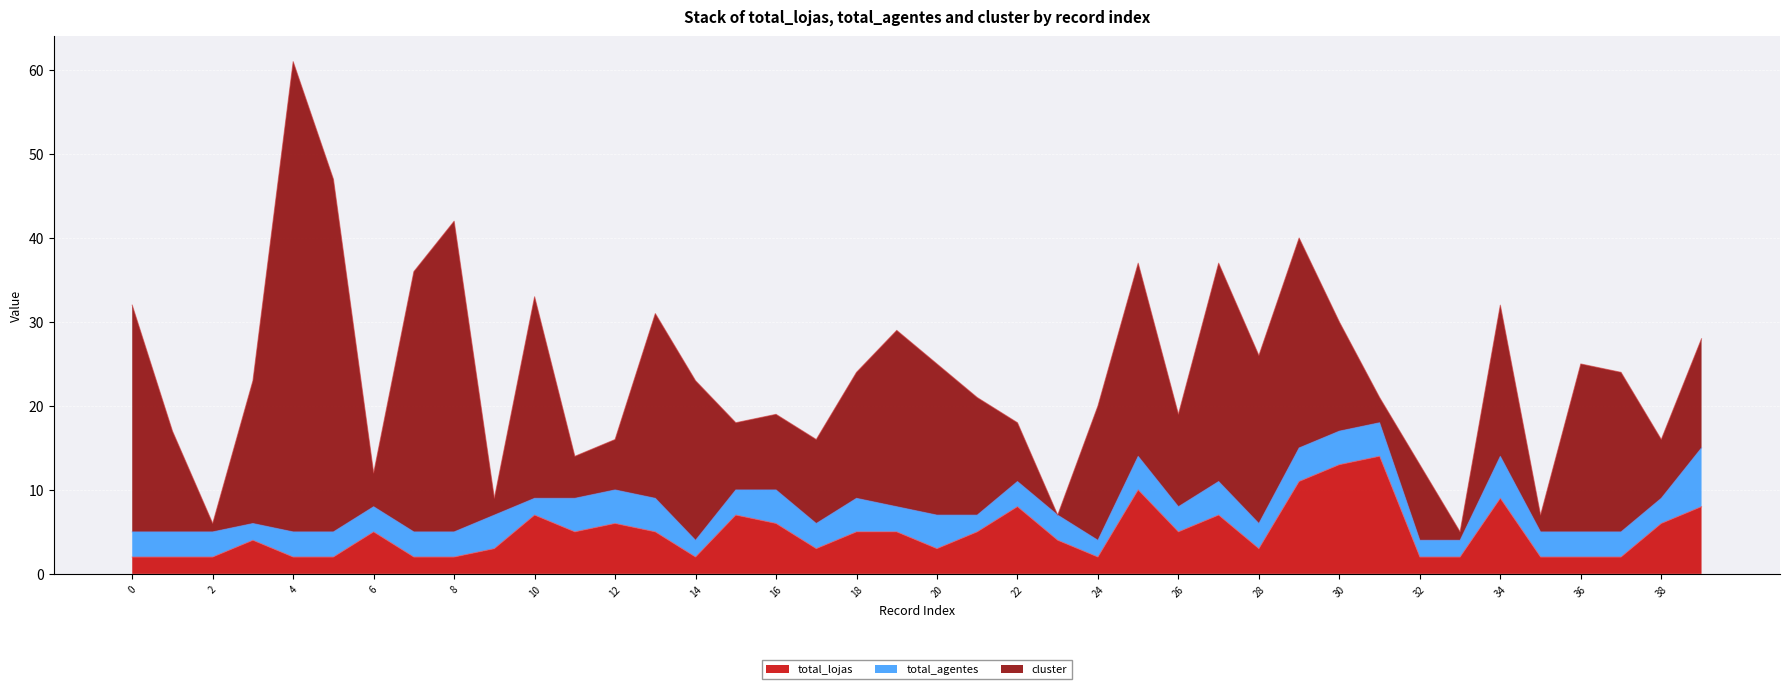

How many categories are shown in the chart?

40